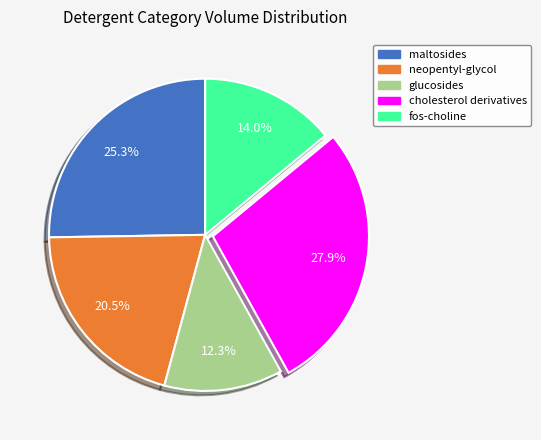

Rank the categories by value from highest to lowest.

cholesterol derivatives, maltosides, neopentyl-glycol, fos-choline, glucosides